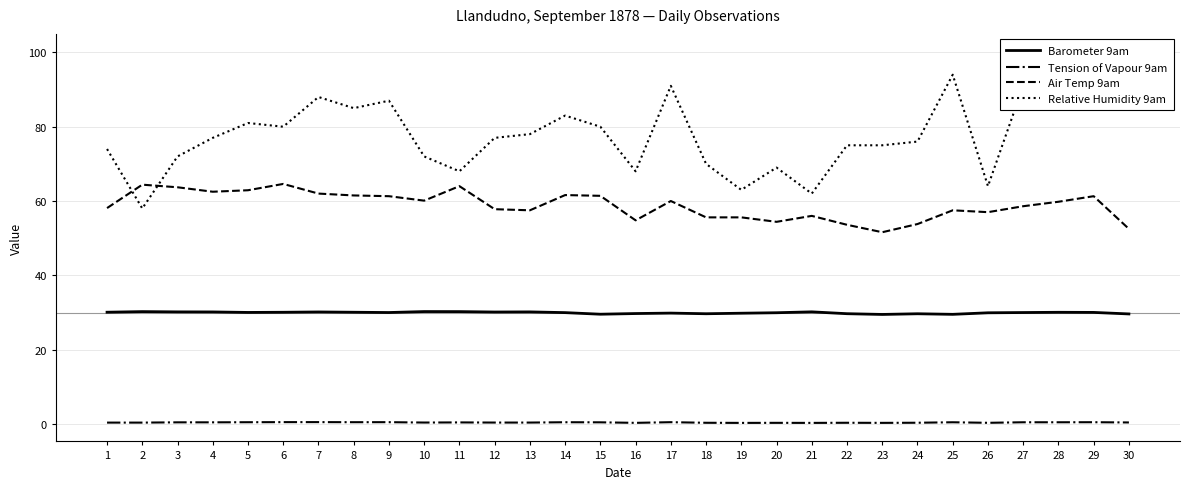

At which label is Tension of Vapour 9am closest to 0?

19